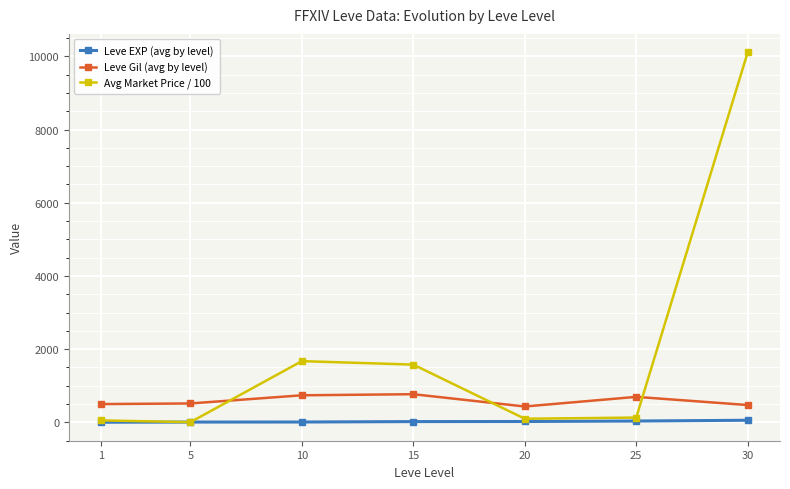

What is the total value across all series at 10?

2417.6